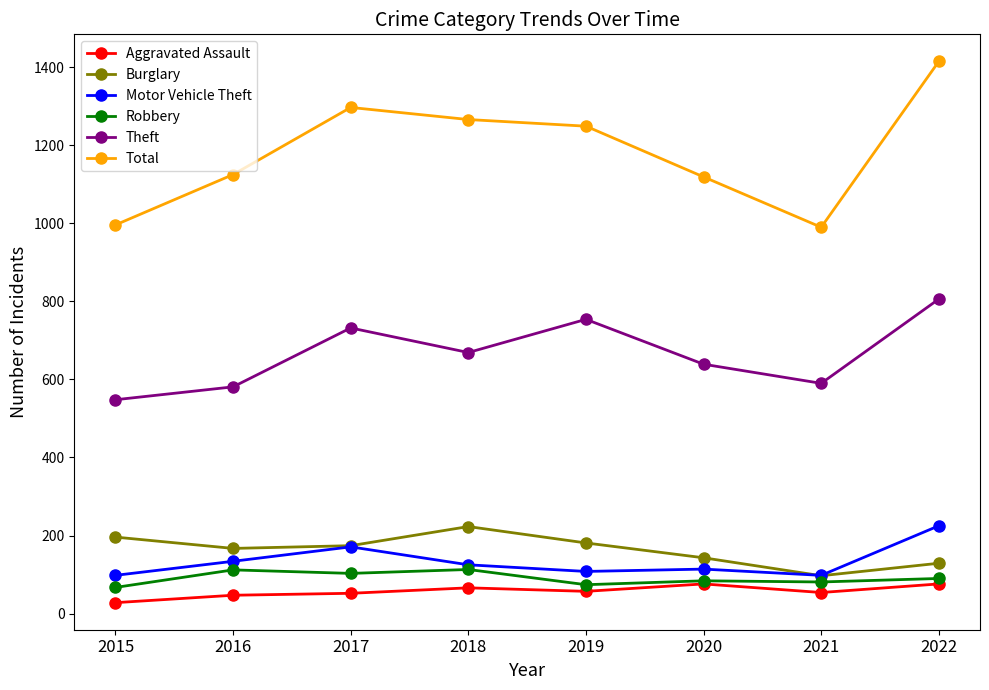

What is the spread (max minus min) of values at 2021?

936